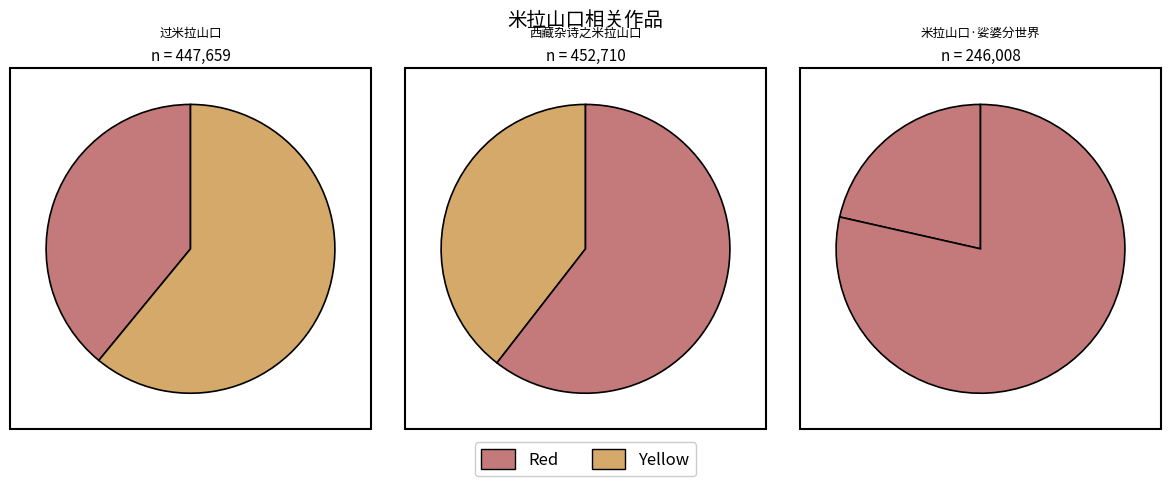

Does 米拉山口·娑婆分世界 represent more than half of the total?

No